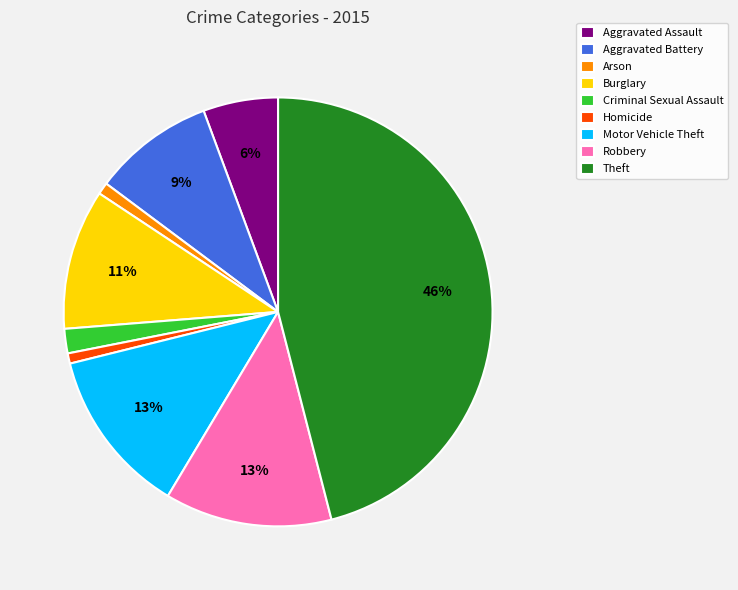

To the nearest percent, what is the difference between the Arson and Burglary slice percentages?

10%